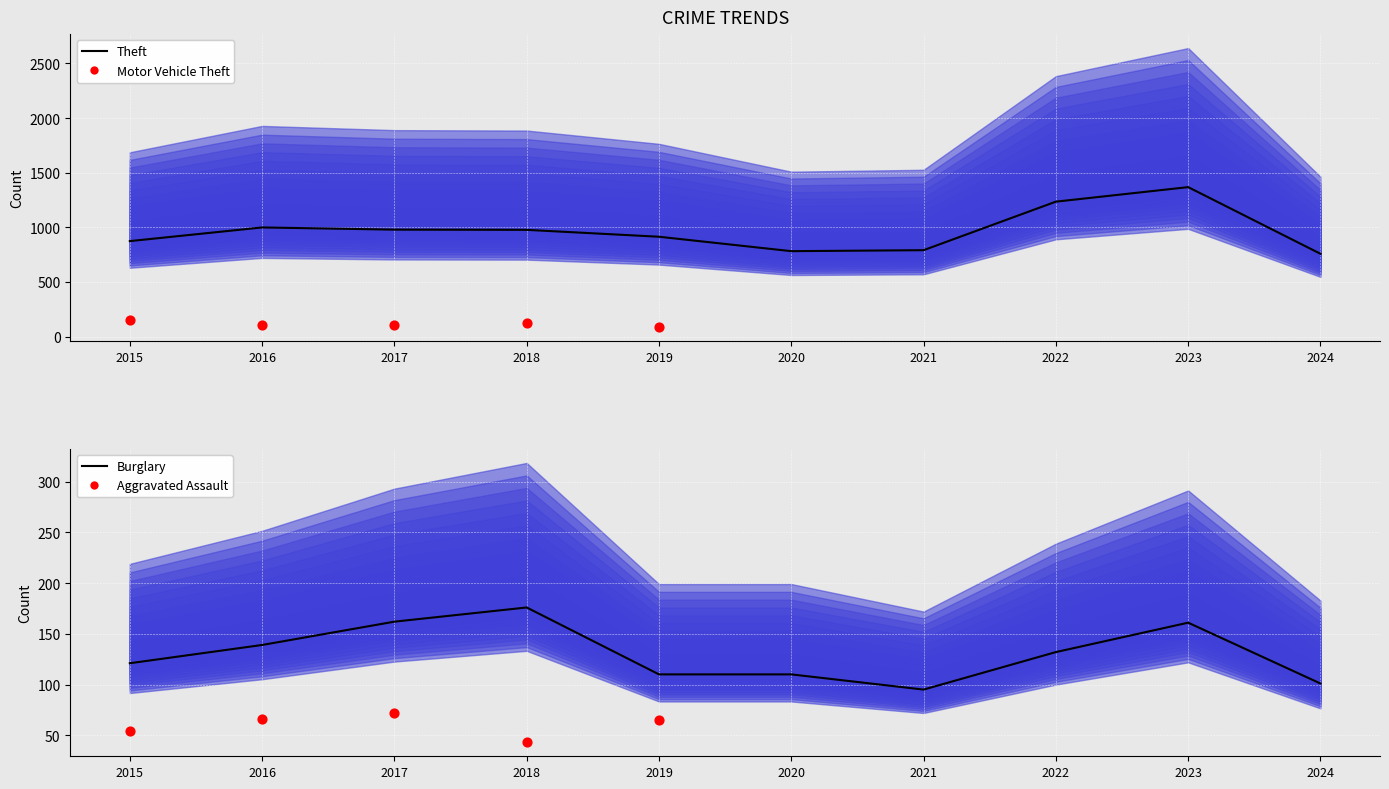

At which category is the sum across all series the highest?

2023